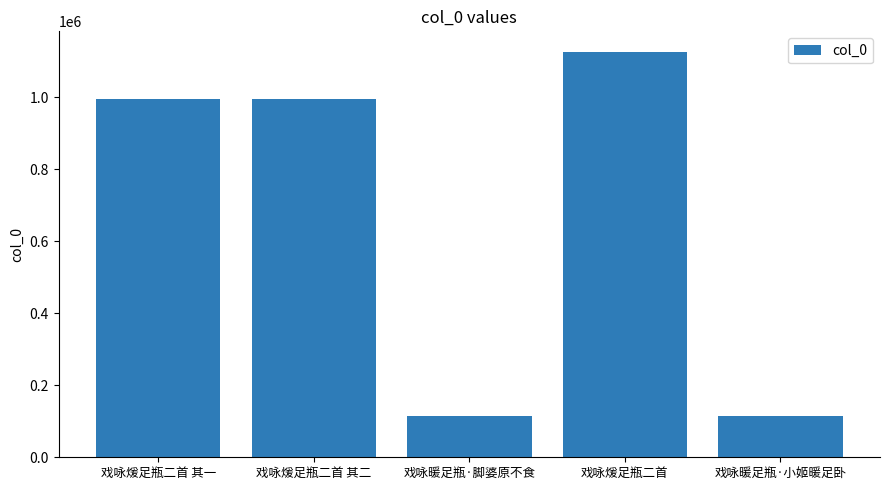

Approximately how many times larger is the value at 戏咏暖足瓶·小姬暖足卧 compared to 戏咏煖足瓶二首 其二?

0.1